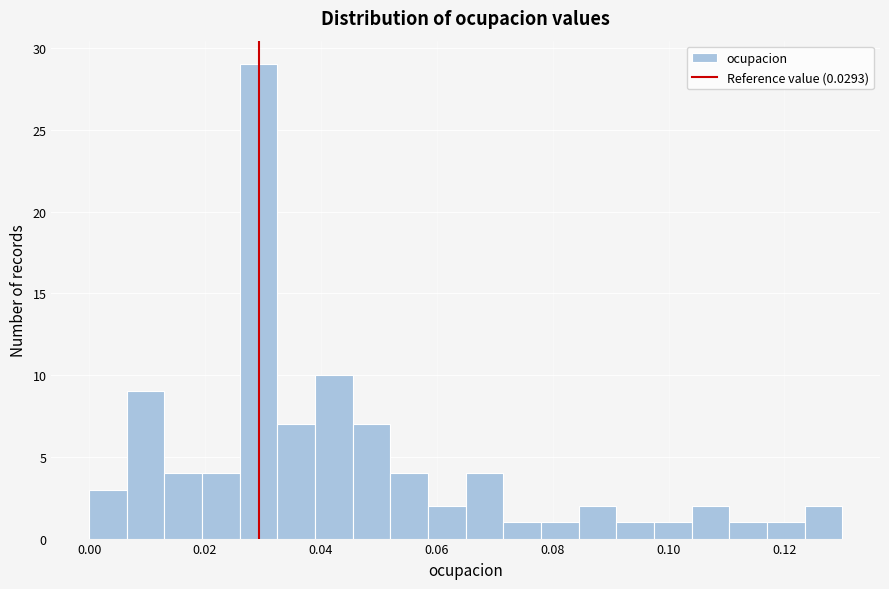

Read against the x-axis, roughly where is the centre of the tallest bar?

0.030